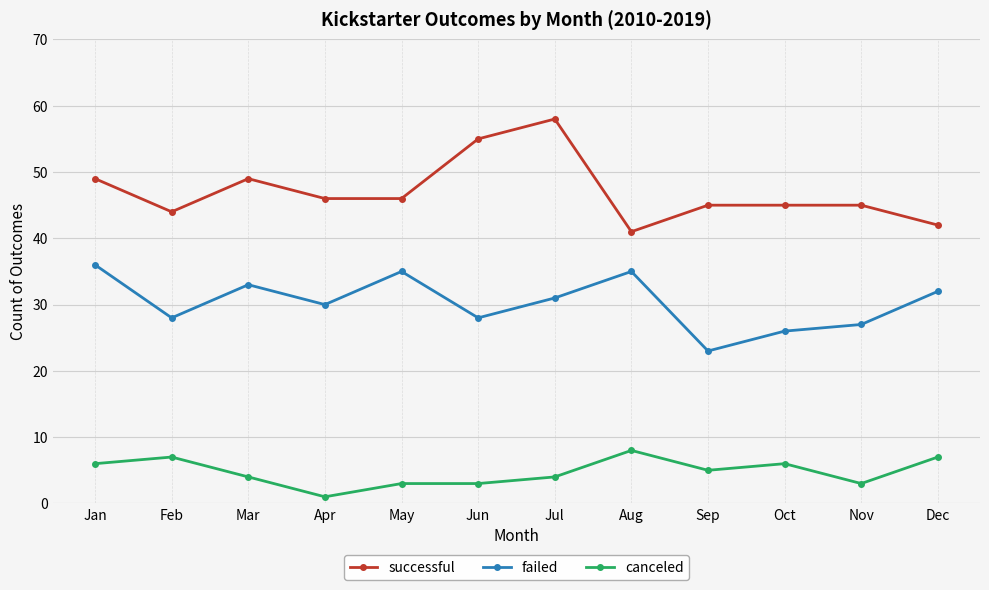

Reading left to right, transcribe all the data shown in this chart.

successful: 49	44	49	46	46	55	58	41	45	45	45	42
failed: 36	28	33	30	35	28	31	35	23	26	27	32
canceled: 6	7	4	1	3	3	4	8	5	6	3	7